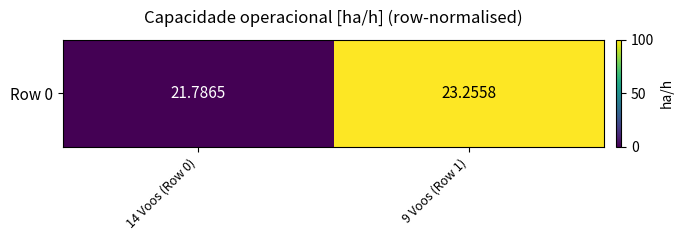

Is it true that the value at 9 Voos (Row 1) is 100?

True